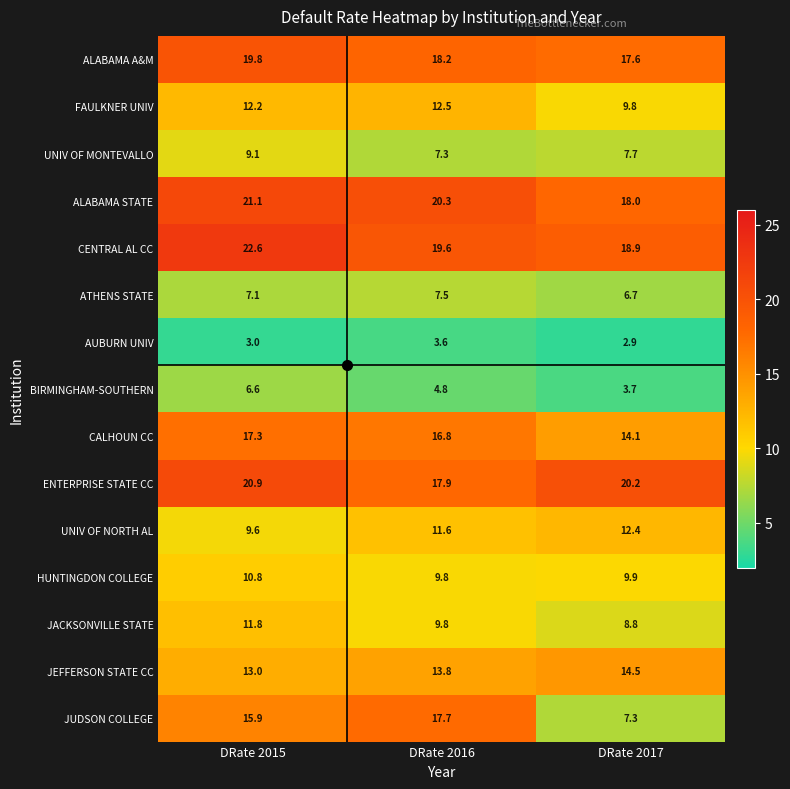

At how many categories does at least one series exceed 21?

1